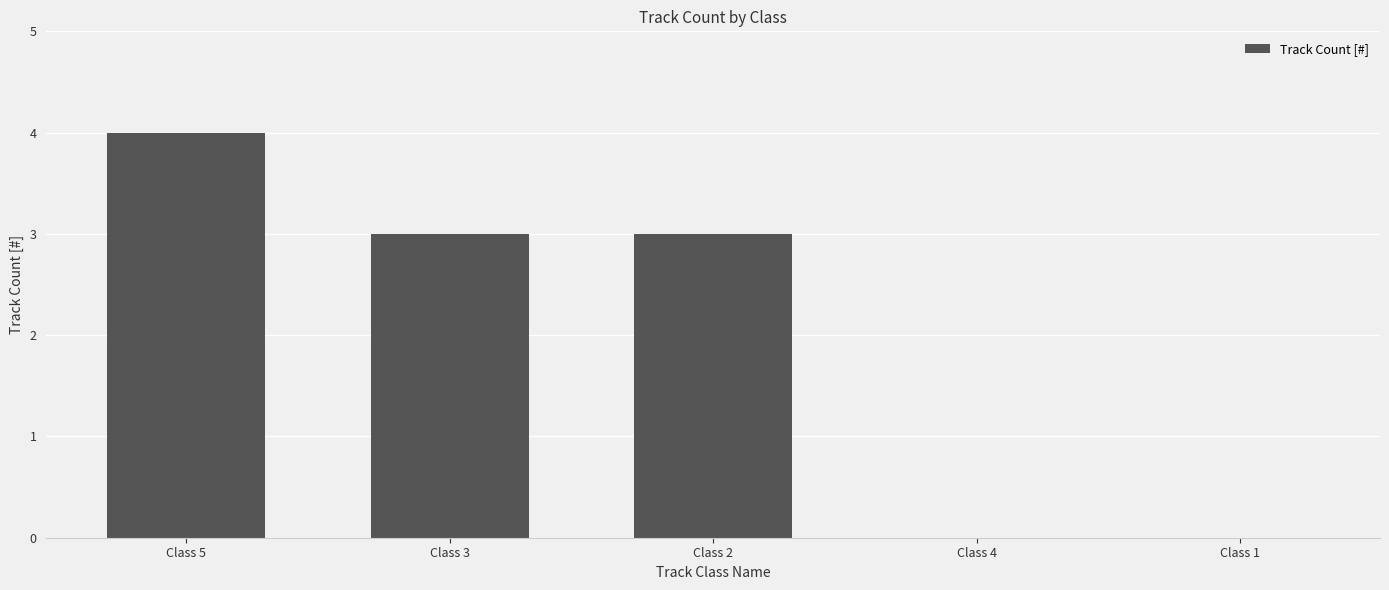

Are the bars grouped side by side (vs. stacked)?

No